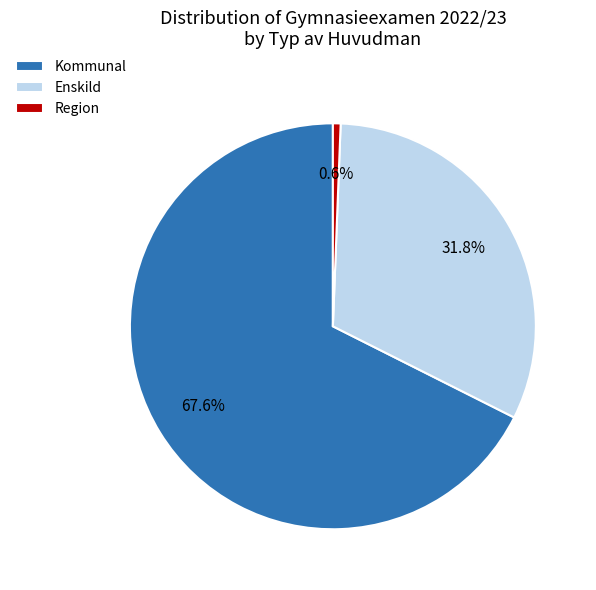

To the nearest percent, what percentage of the pie is Kommunal?

68%